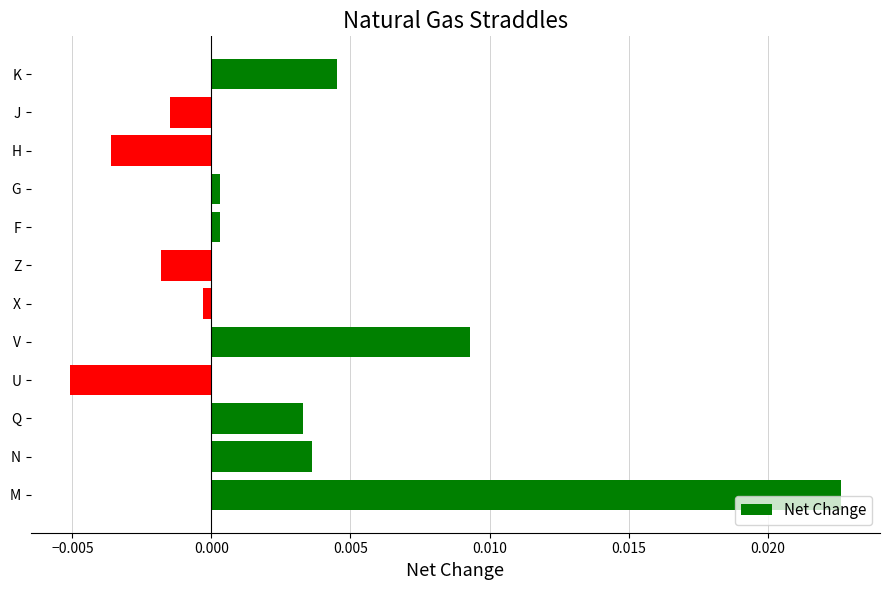

Which has a higher value, K or X?

K